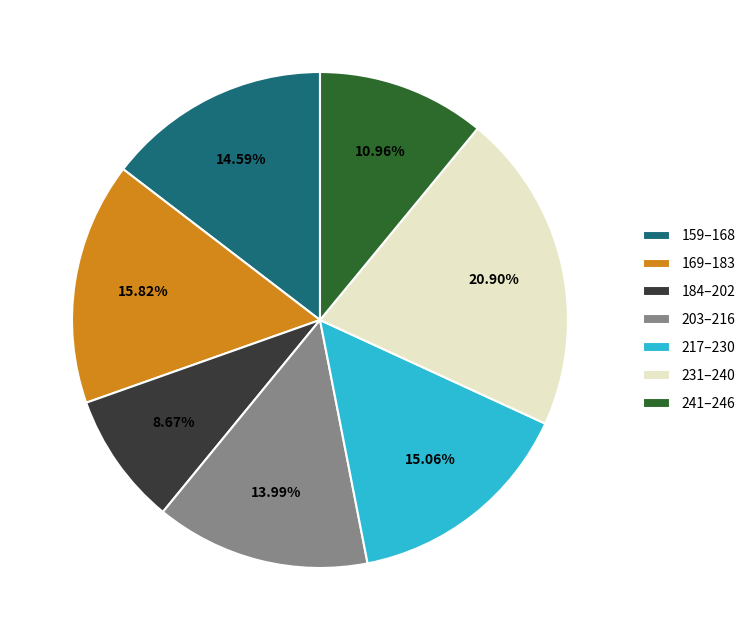

Is 231–240 the majority of the pie?

No